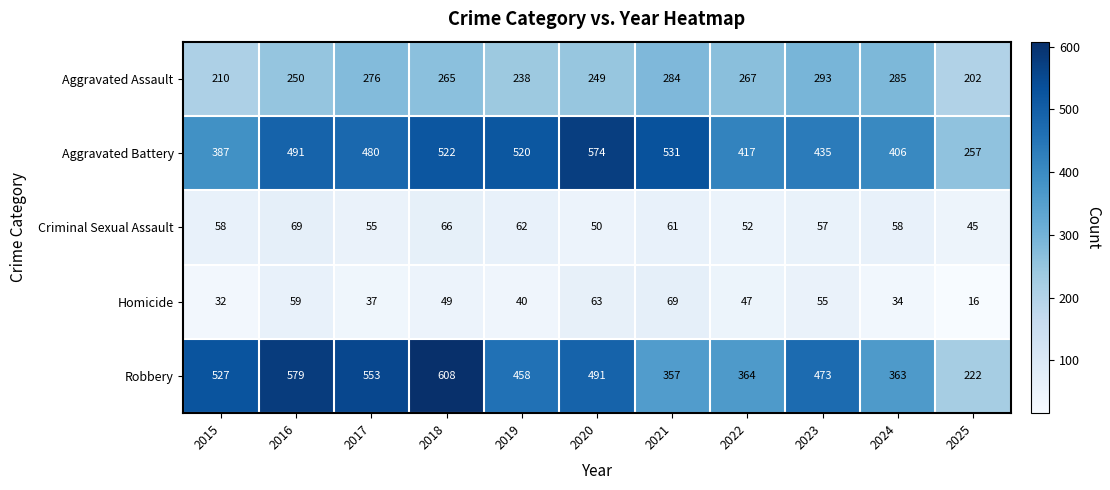

How many series are shown in this chart?

5